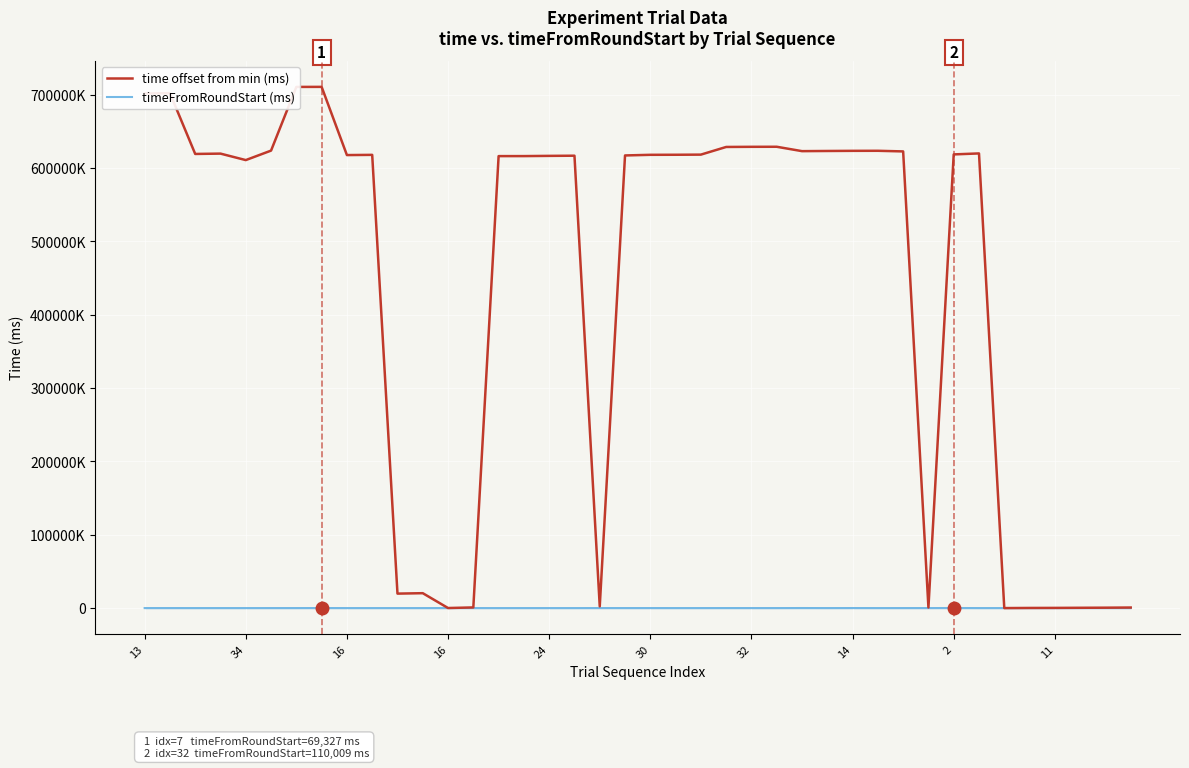

Reading left to right, transcribe all the data shown in this chart.

time offset from min (ms): 701709442	702164665	619270513	619728203	610890473	623821352	710671891	710744307	617732885	618025695	19731708	20326034	86730	896443	616317786	616338644	616640799	616878468	2362517	617220923	618087043	618163058	618346671	628796653	628995697	629066619	623092871	623314145	623509113	623577298	622720724	830277	618645264	619985100	0	183415	252185	413511	554507	758657
timeFromRoundStart (ms): 29318	27656	15499	21816	7466	23864	20929	69327	13076	14434	16992	14989	28814	32631	8053	17782	15282	12466	37611	26278	31208	15658	19140	39193	24837	20959	73767	22555	50852	15977	23995	27650	110009	23373	19148	22829	25562	25707	17806	11130